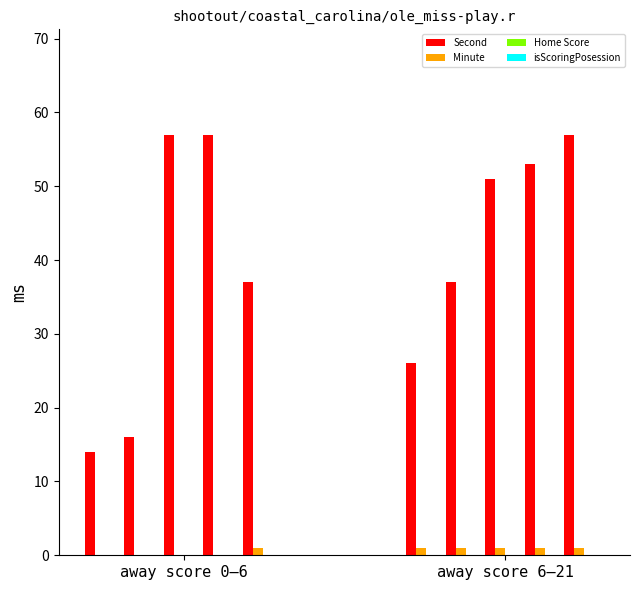

List the series in order of their peak value, highest first.

Second, Minute, Home Score, isScoringPosession